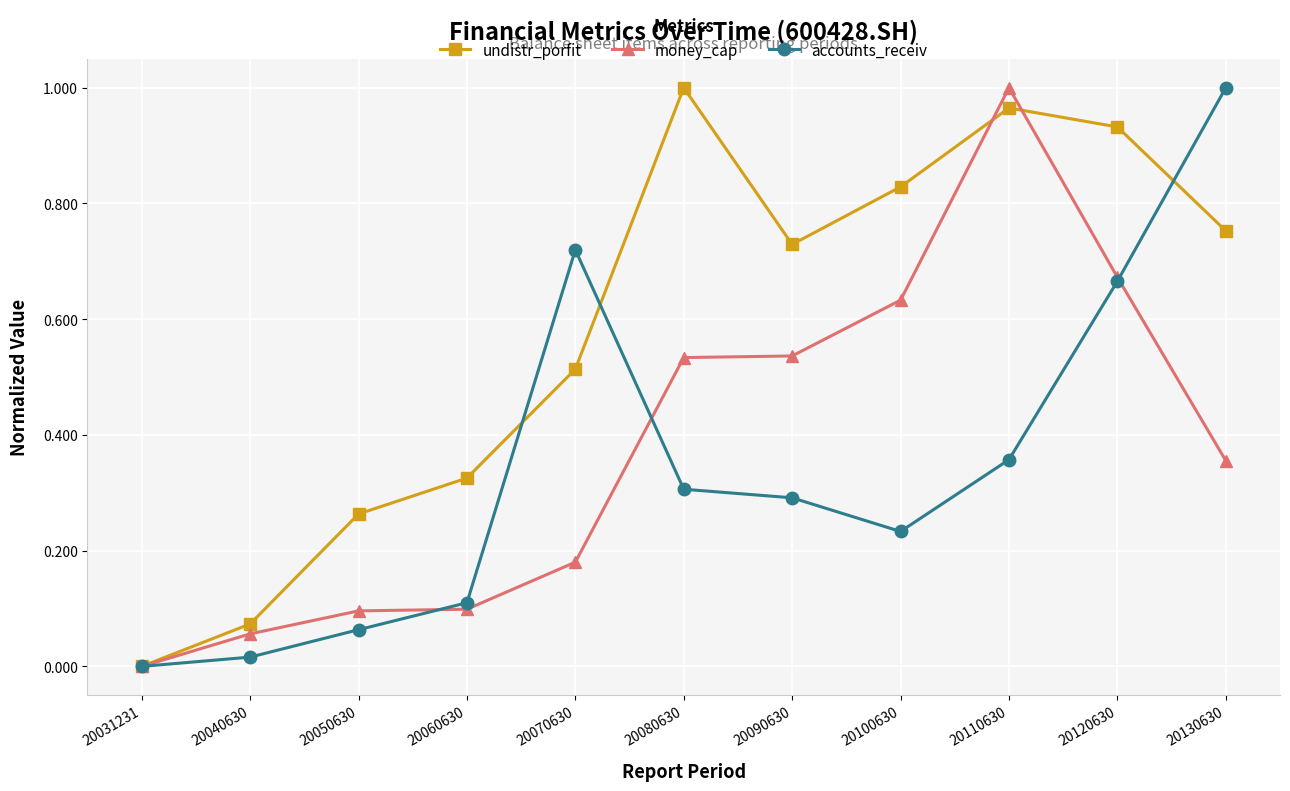

The accounts_receiv series shows 0.3 at 20080630. True or false?

True